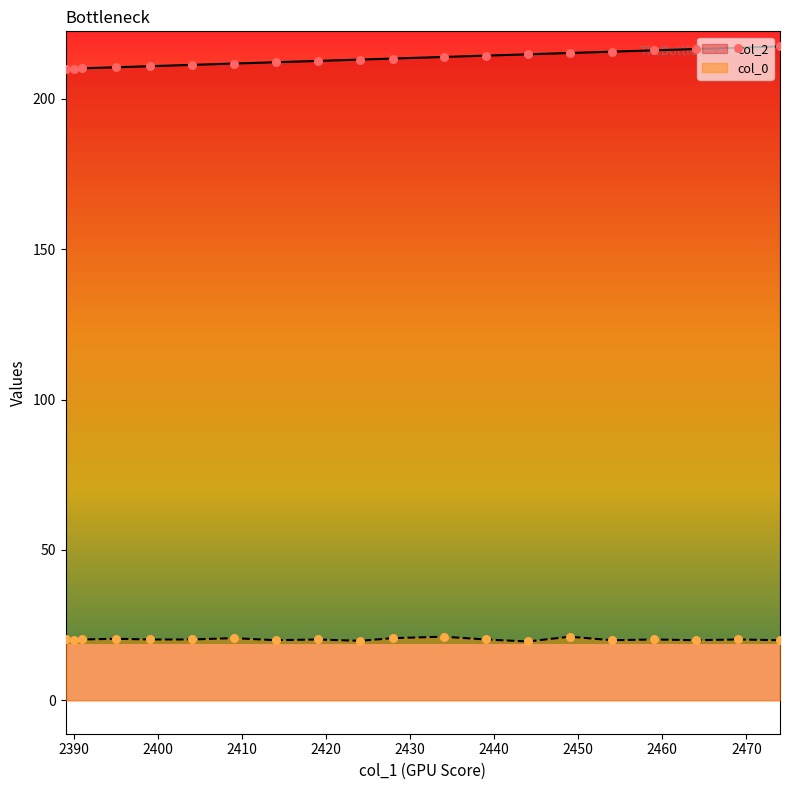

At which category is the sum across all series the highest?

2474